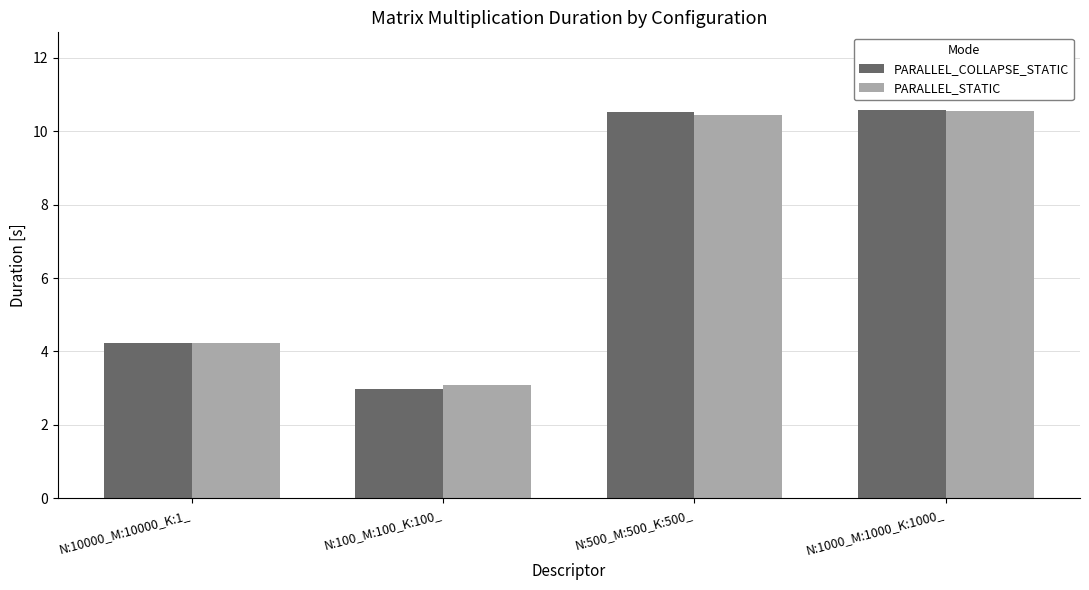

What is the sum of all PARALLEL_STATIC values?

28.3